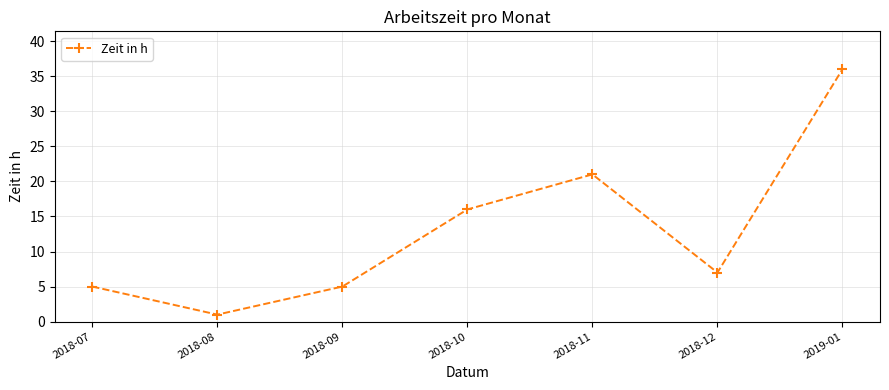

Is it true that the value at 2018-07 is 5?

True